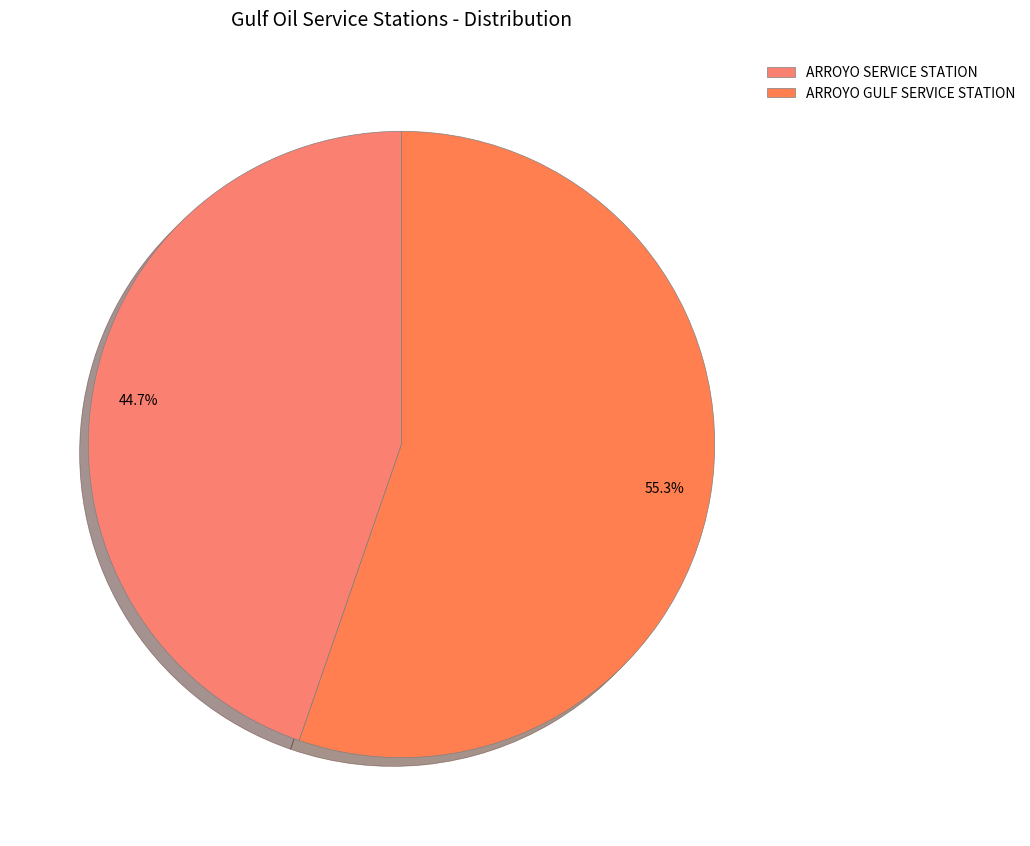

How many slices are in this pie chart?

2